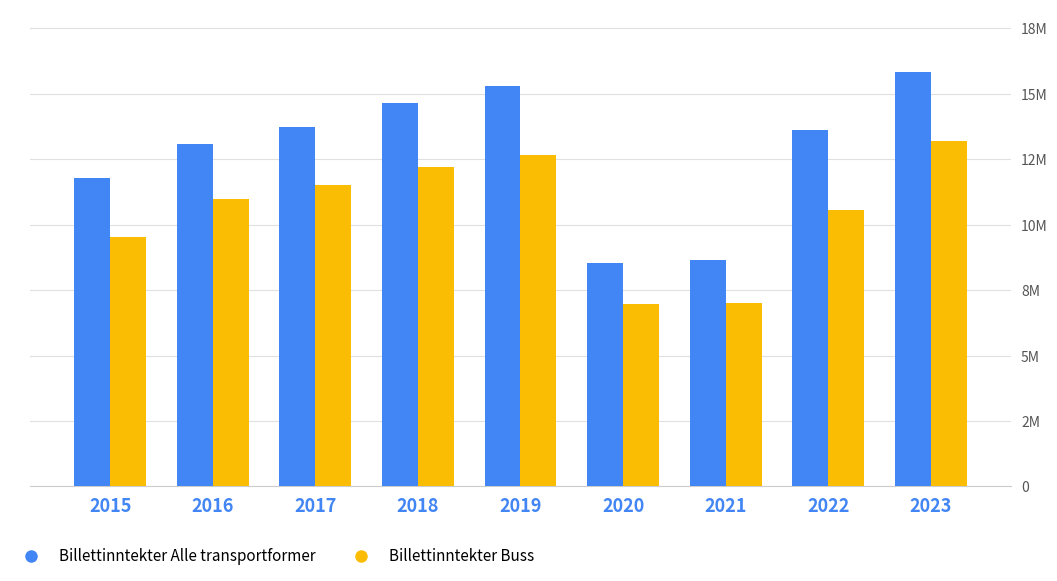

What are all the series names shown in the legend?

Billettinntekter Alle transportformer, Billettinntekter Buss